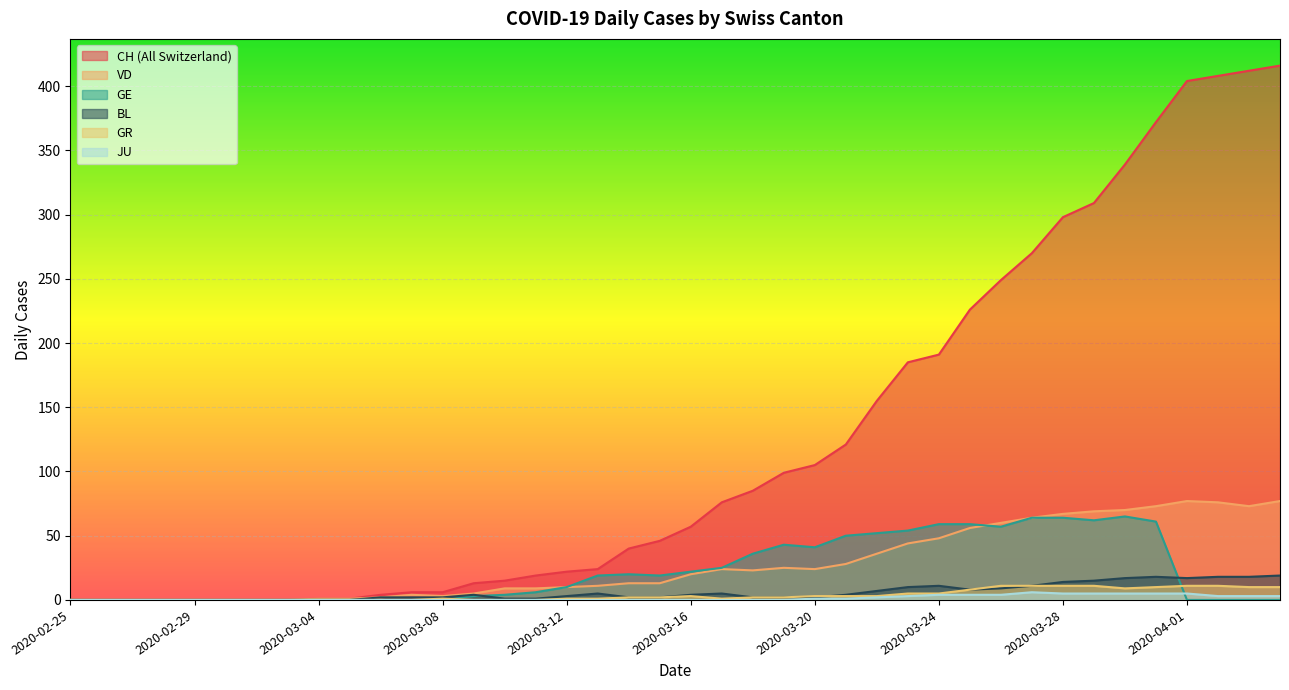

True or false: VD has more than 1 points higher than both neighbors.

True